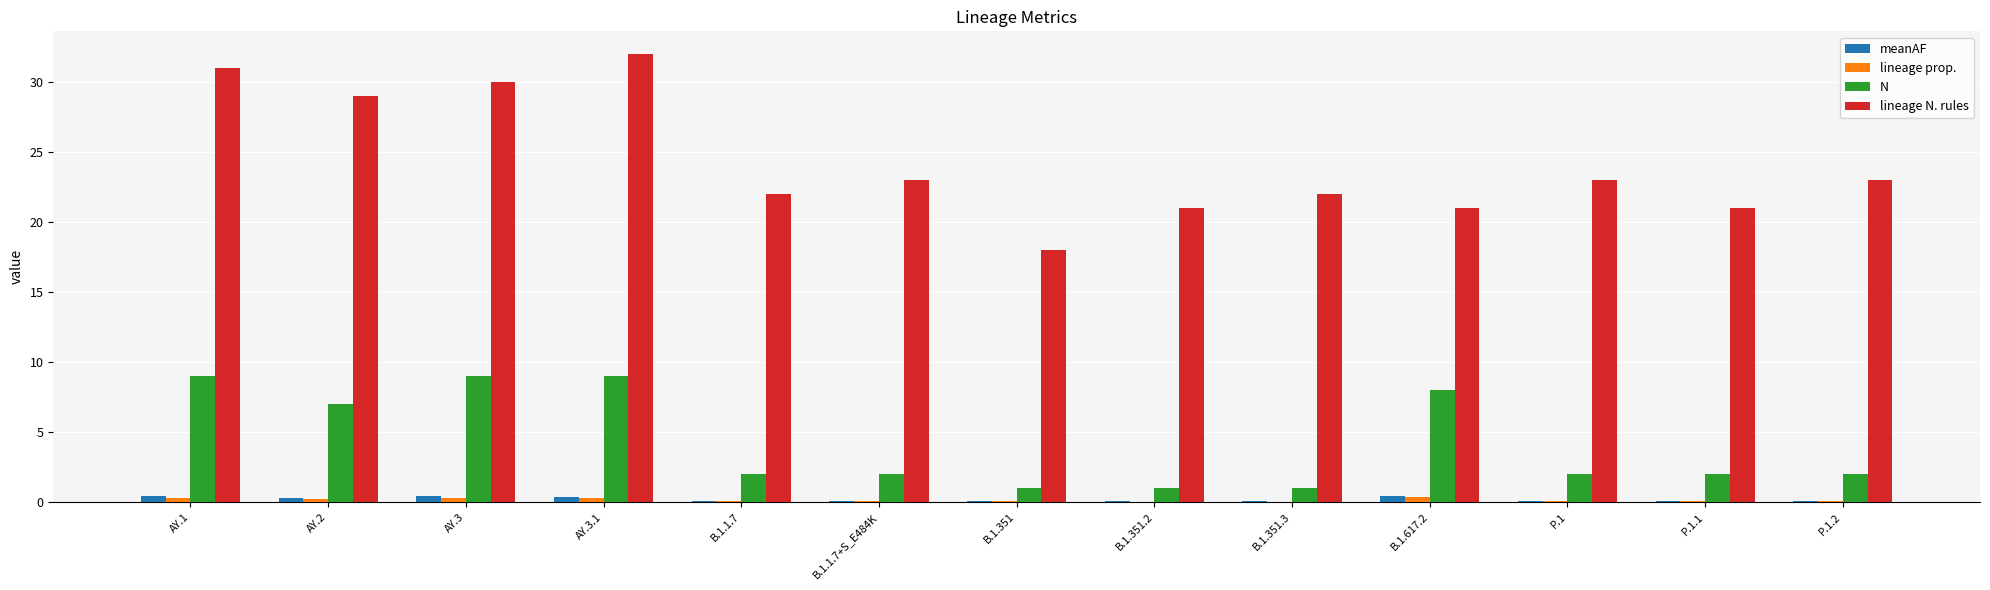

What is the average value of the lineage N. rules series?

24.3